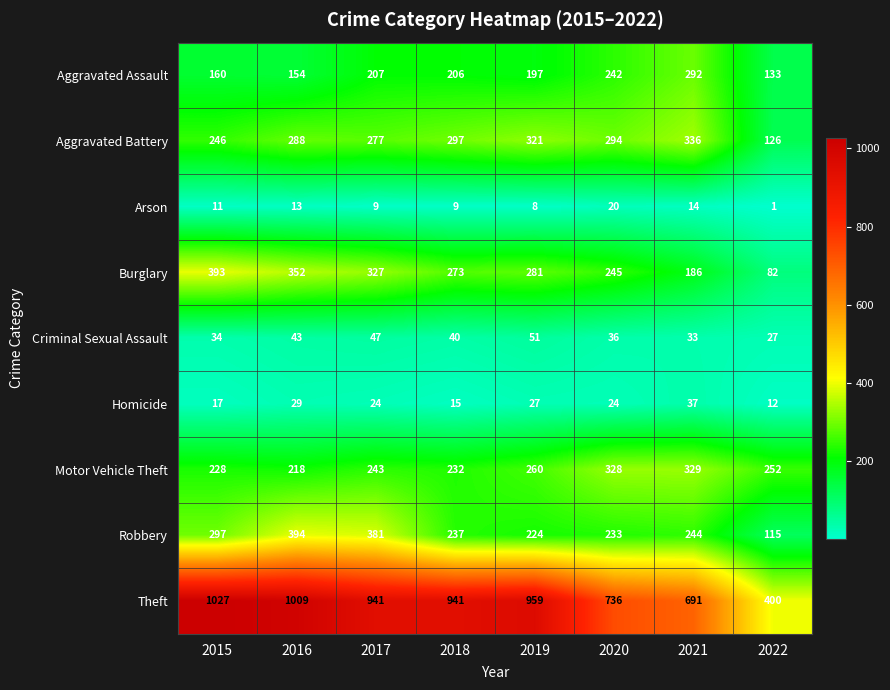

What is the average value of the Robbery series?

266